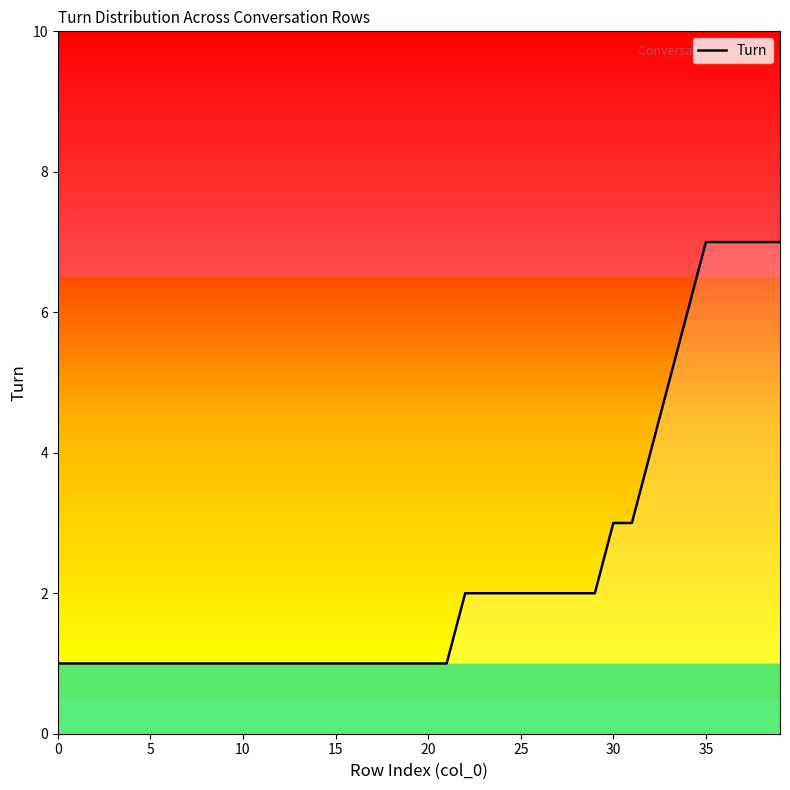

How many lines are shown in the chart?

1